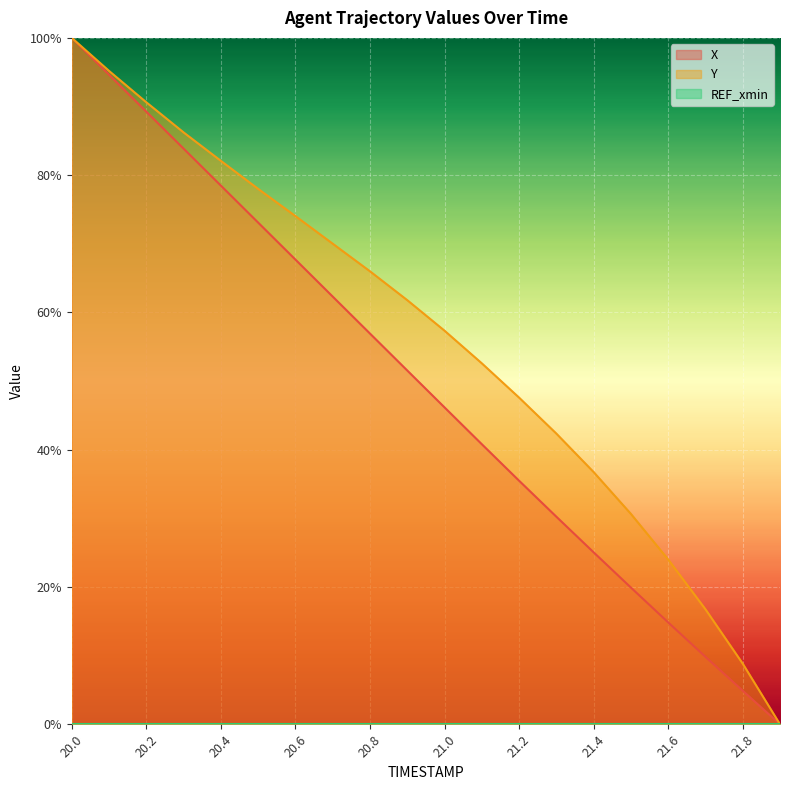

What is the maximum value shown in the chart?

1.0